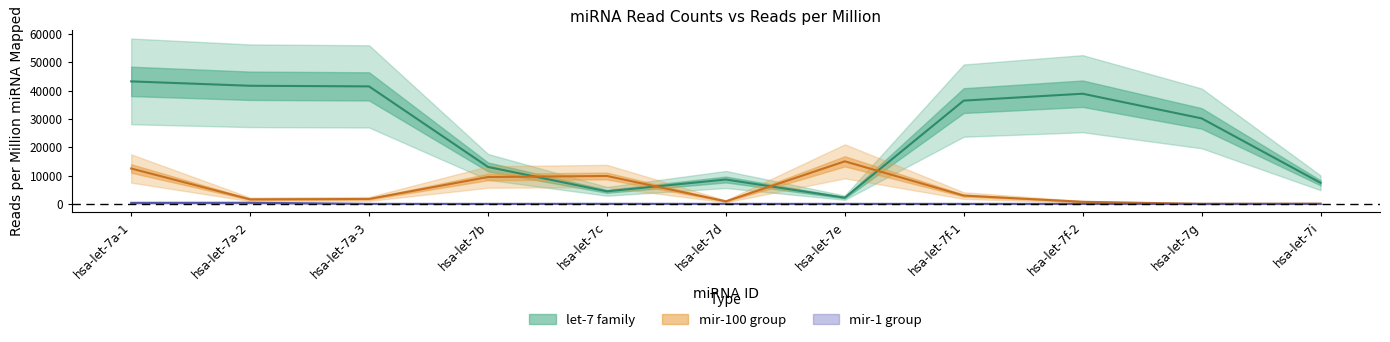

Reading left to right, what are all the values shown in this chart?

let-7 family: hsa-let-7a-1=43292.3	hsa-let-7a-2=41745.0	hsa-let-7a-3=41527.8	hsa-let-7b=13062.5	hsa-let-7c=4435.5	hsa-let-7d=8612.6	hsa-let-7e=2179.4	hsa-let-7f-1=36502.7	hsa-let-7f-2=38936.1	hsa-let-7g=30215.6	hsa-let-7i=7442.8
mir-100 group: hsa-let-7a-1=12499.6	hsa-let-7a-2=1594.1	hsa-let-7a-3=1731.4	hsa-let-7b=9495.2	hsa-let-7c=9856.3	hsa-let-7d=895.9	hsa-let-7e=15035.1	hsa-let-7f-1=2930.1	hsa-let-7f-2=734.1	hsa-let-7g=0.6	hsa-let-7i=52.5
mir-1 group: hsa-let-7a-1=350.6	hsa-let-7a-2=373.7	hsa-let-7a-3=0.0	hsa-let-7b=0.0	hsa-let-7c=22.7	hsa-let-7d=0.0	hsa-let-7e=0.0	hsa-let-7f-1=0.0	hsa-let-7f-2=0.0	hsa-let-7g=0.5	hsa-let-7i=0.0